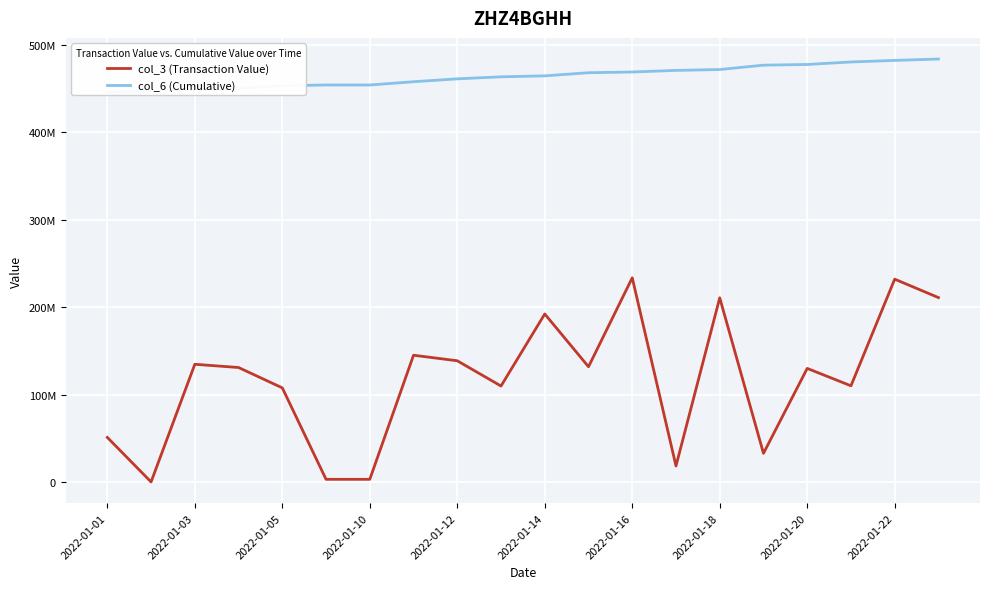

True or false: col_3 (Transaction Value) and col_6 (Cumulative) cross at least once.

False